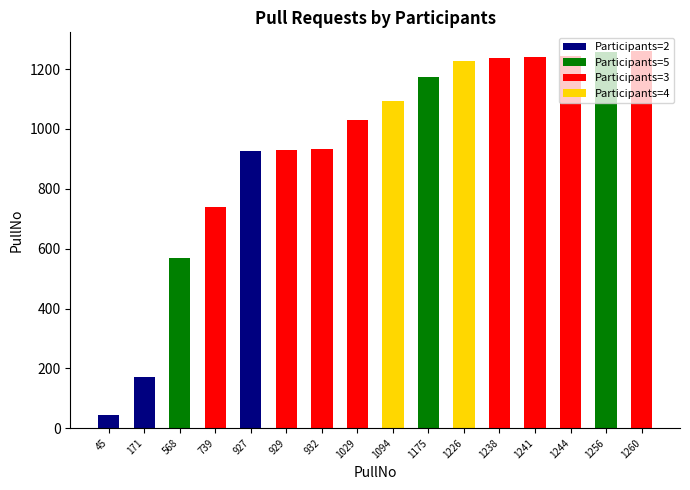

At how many categories does at least one series exceed 195?

14